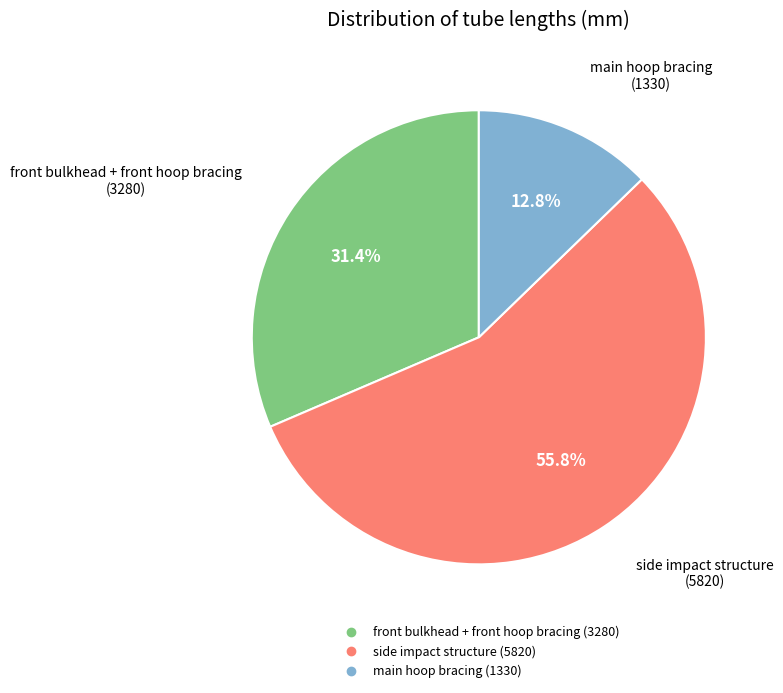

Which slice is the largest?

side impact structure